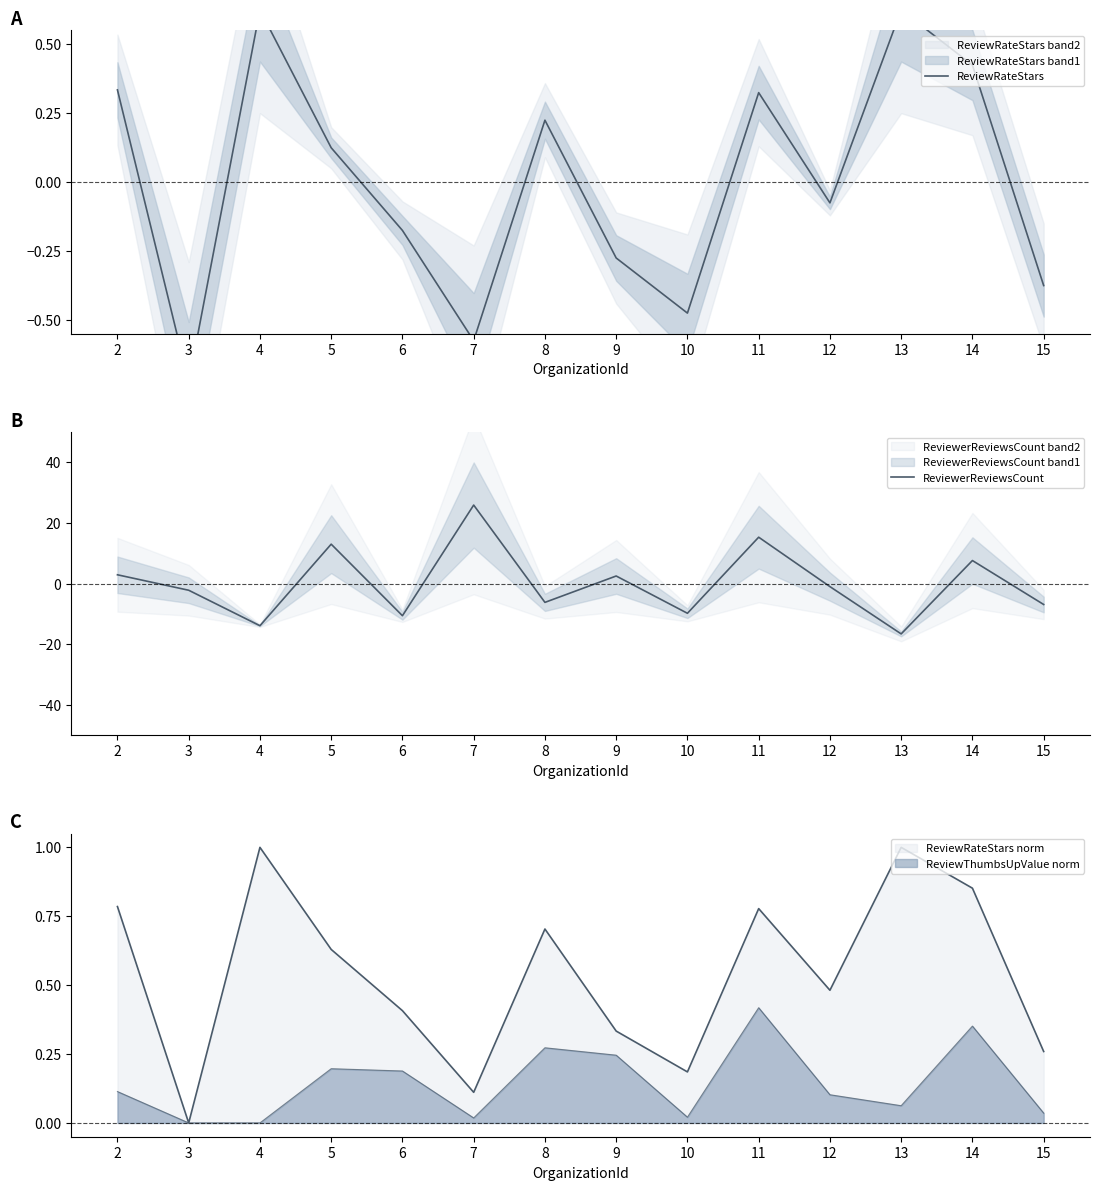

True or false: ReviewRateStars and ReviewerReviewsCount intersect in this chart.

True